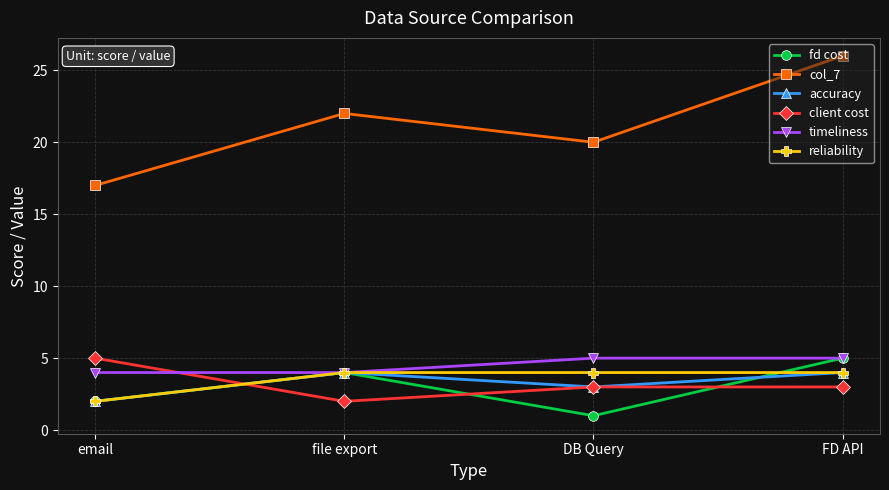

Where is the first local minimum for fd cost?

DB Query